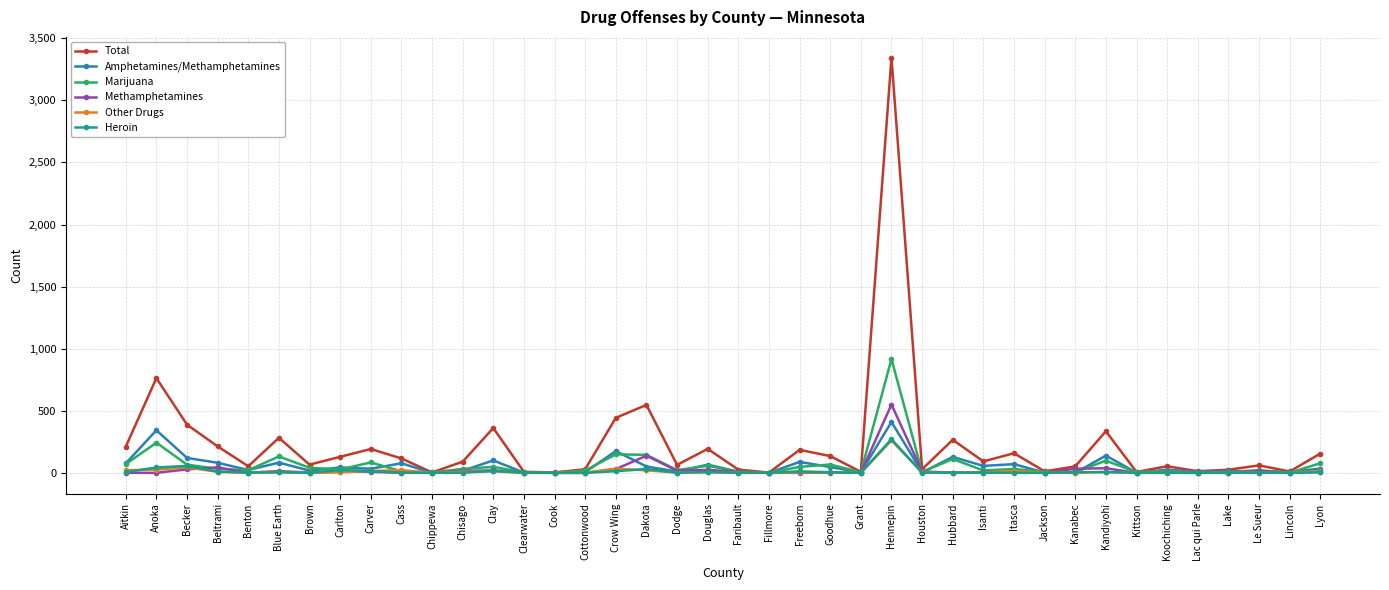

What is the label of the 20th point from the right?

Faribault